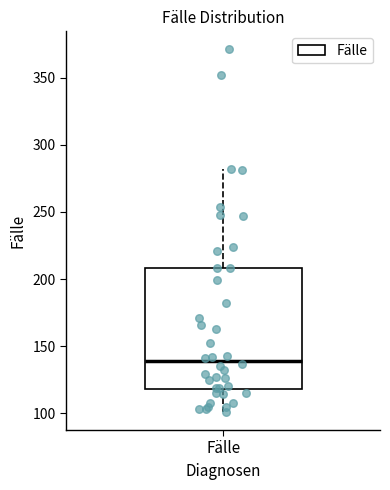

Transcribe this box plot: give where the median line is, the range the box spans, and where the two whiskers end, as read against the y-axis. The values are not printed on the chart, so give them approximately, as read against the axis.

median 140, box 120 to 210, whiskers 100 to 280